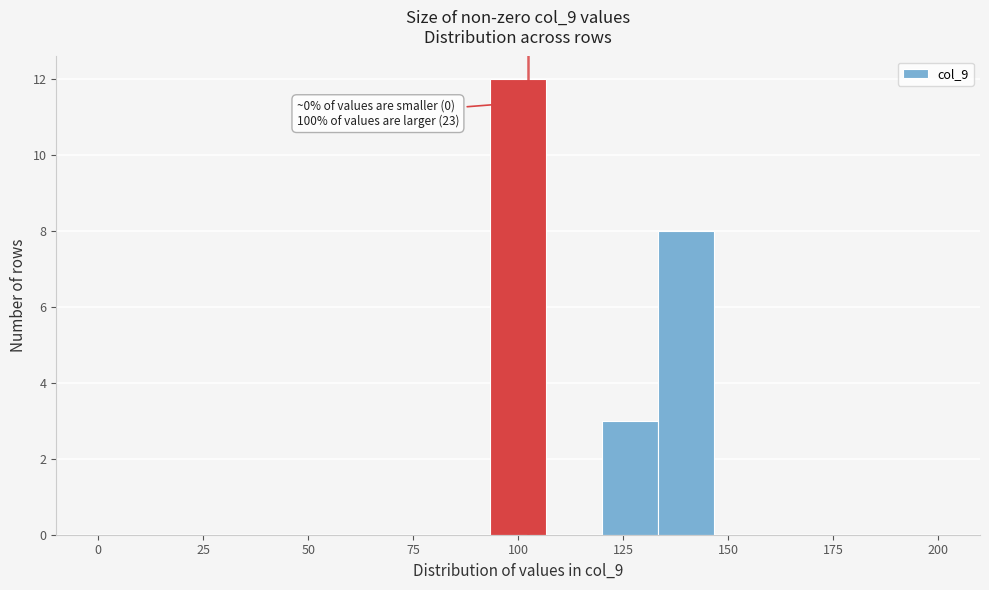

Around what value on the x-axis is the tallest bar? Give the approximate position of its centre, as read against the axis.

100